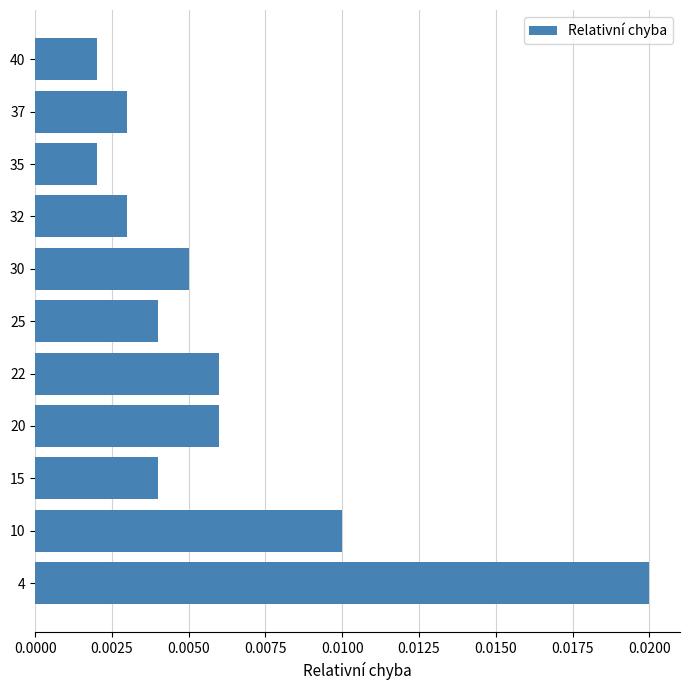

How many values are between 0 and 1?

11